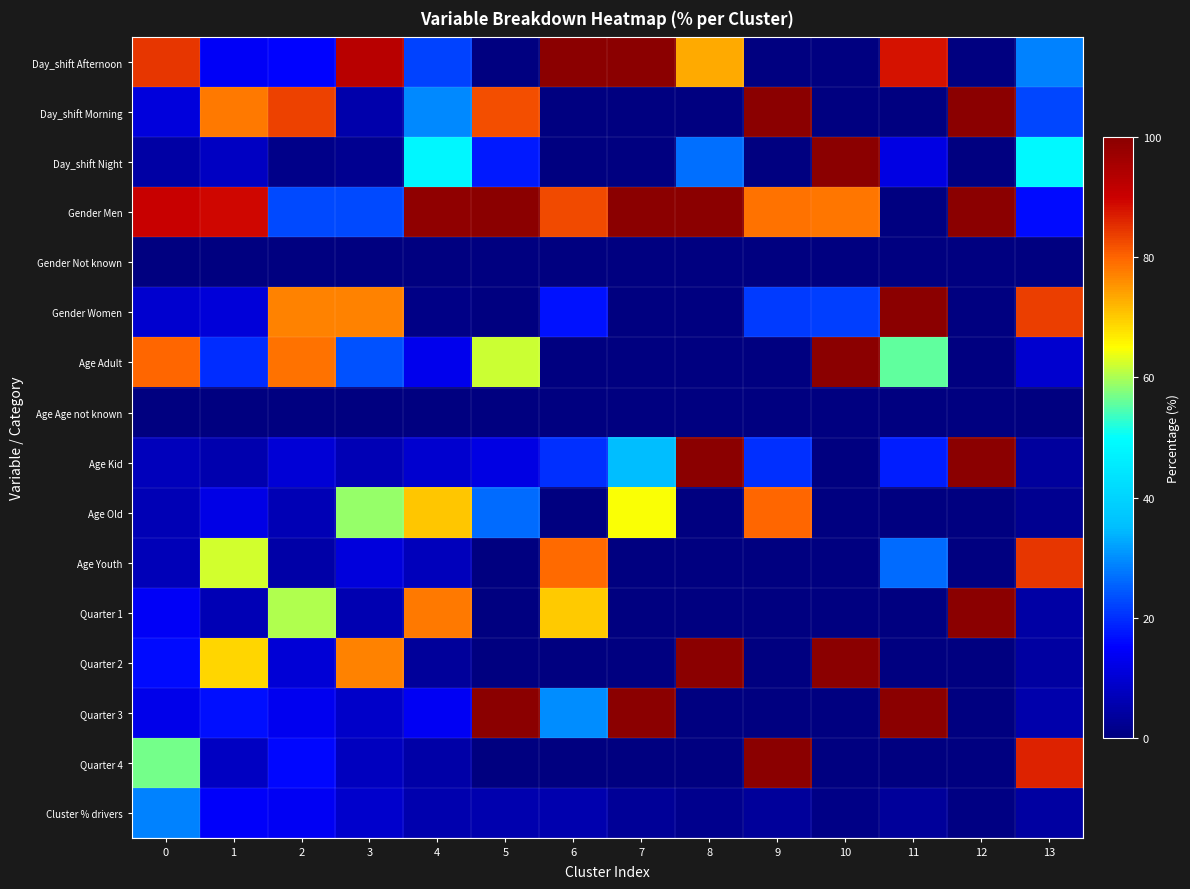

At 11, list the series in order from largest to smallest.

Gender Women, Quarter 3, Day_shift Afternoon, Age Adult, Age Youth, Age Kid, Day_shift Night, Cluster % drivers, Day_shift Morning, Gender Men, Gender Not known, Age Age not known, Age Old, Quarter 1, Quarter 2, Quarter 4